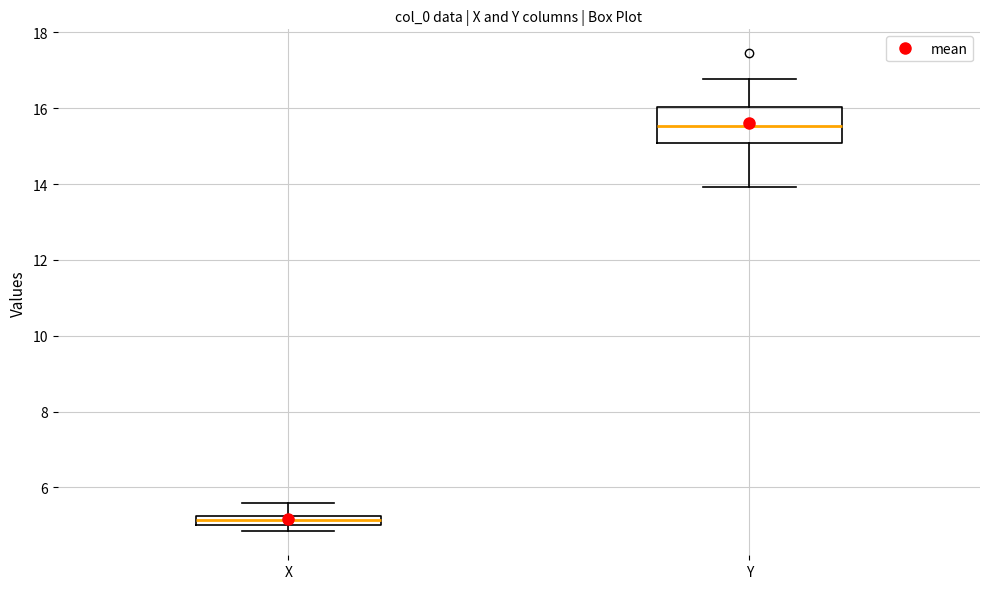

Which box's median line is the highest?

Y